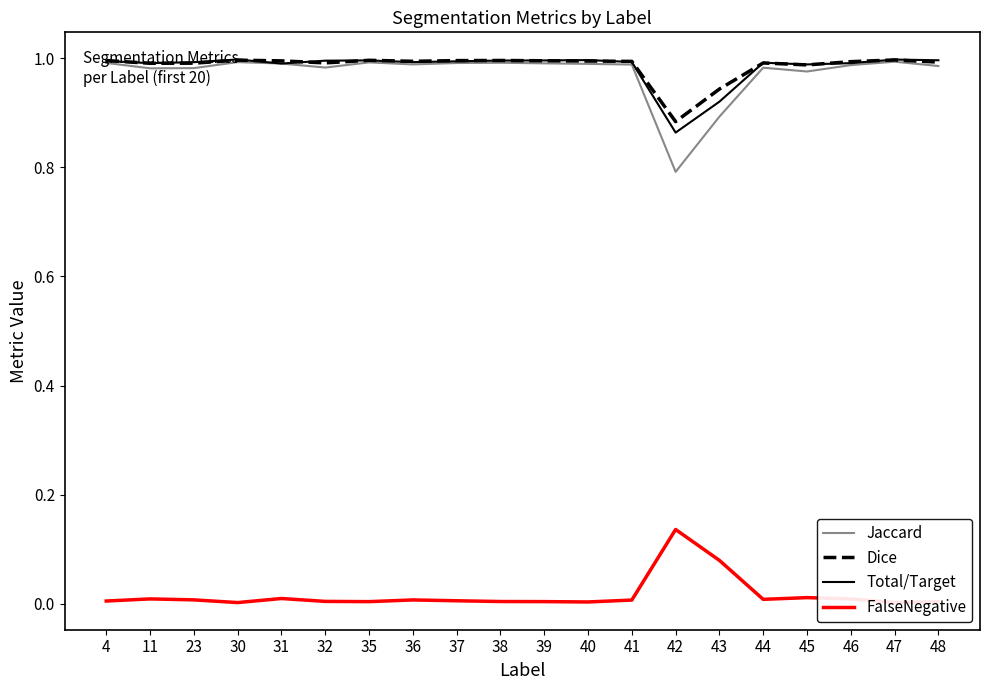

What are all the series names shown in the legend?

Jaccard, Dice, Total/Target, FalseNegative